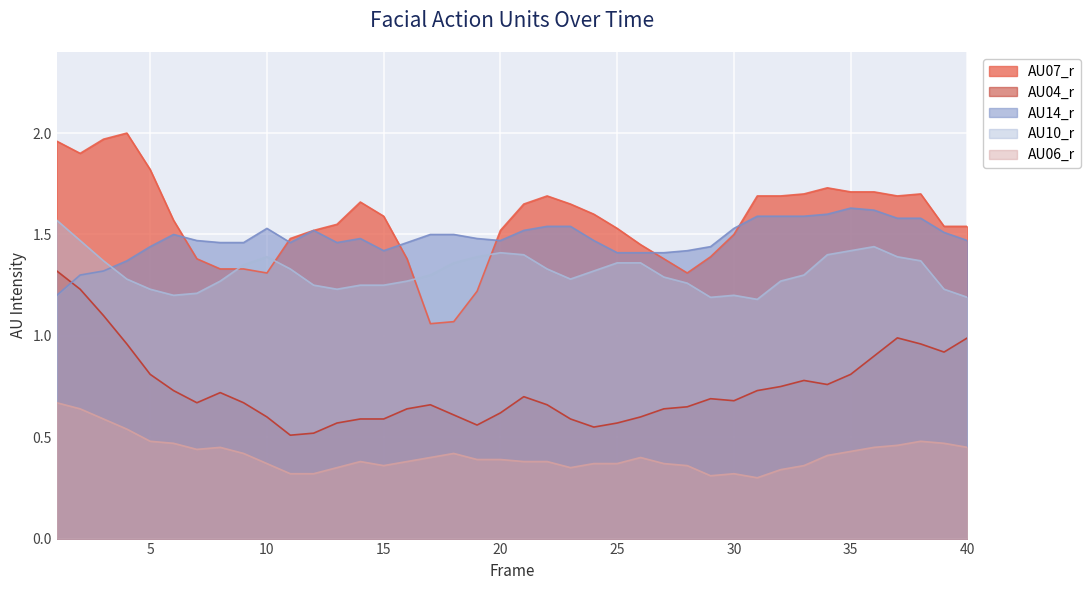

The value of AU14_r at 3 is 1.3. True or false?

True